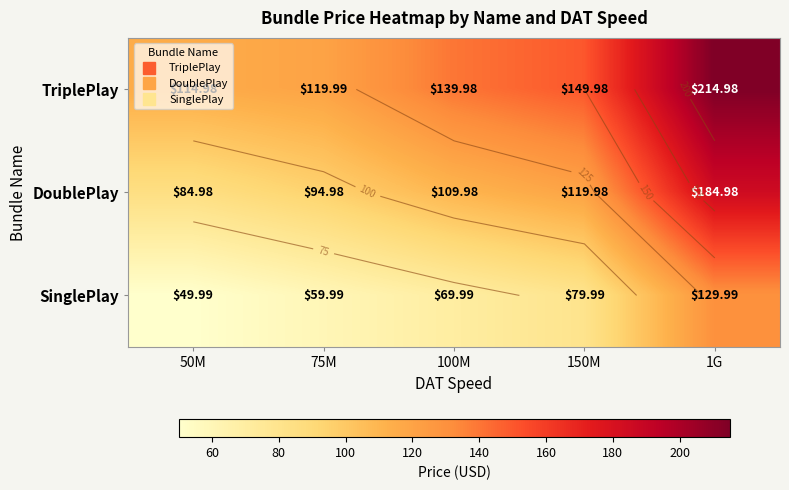

Is the value of SinglePlay at 75M greater than the value of TriplePlay at 100M?

No